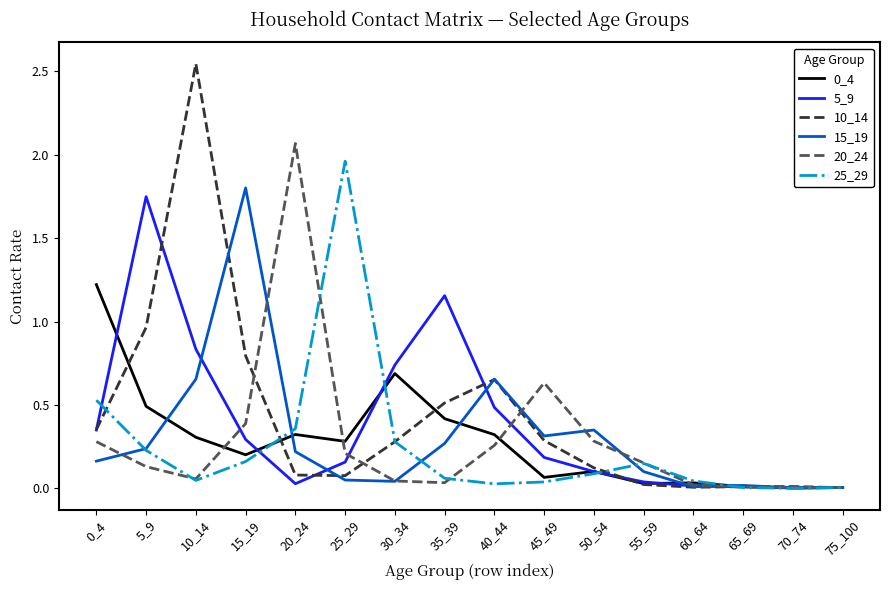

The 20_24 series shows 0.0 at 60_64. True or false?

True